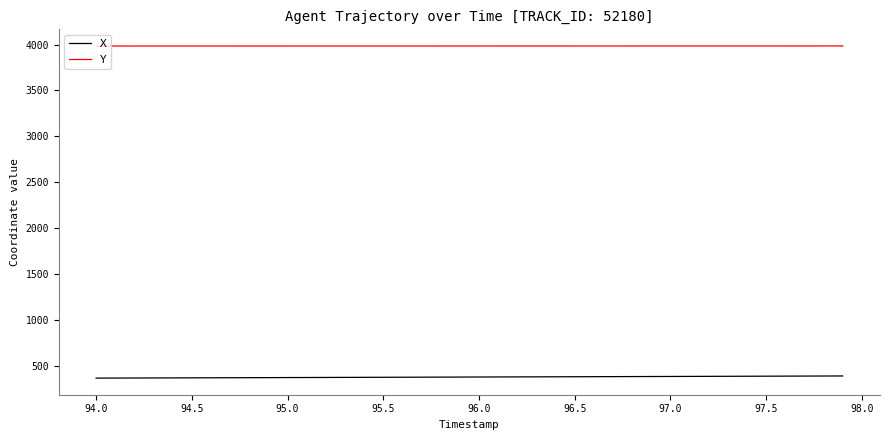

Which series has the largest total across all categories?

Y